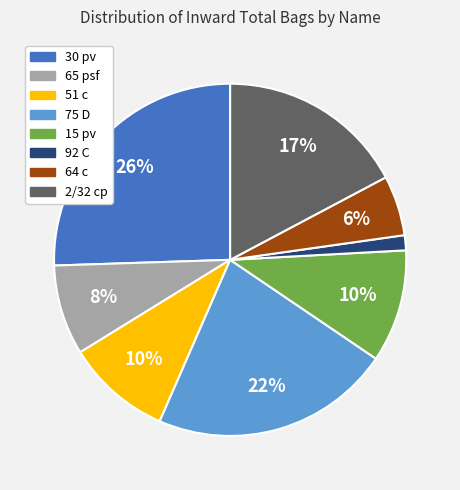

To the nearest percent, what is the average slice percentage?

12%